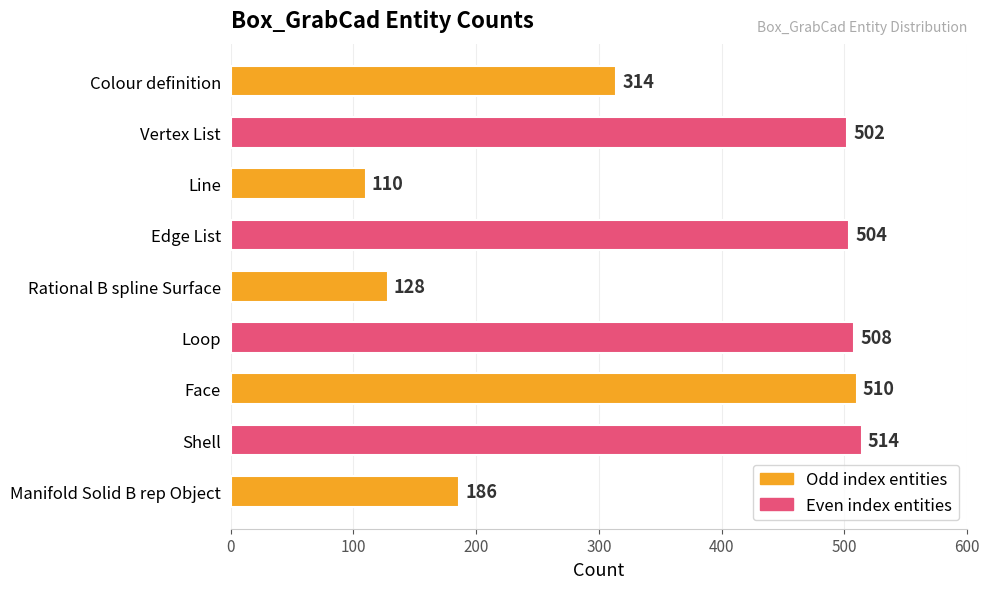

At which category does the chart reach its peak across all series?

Shell